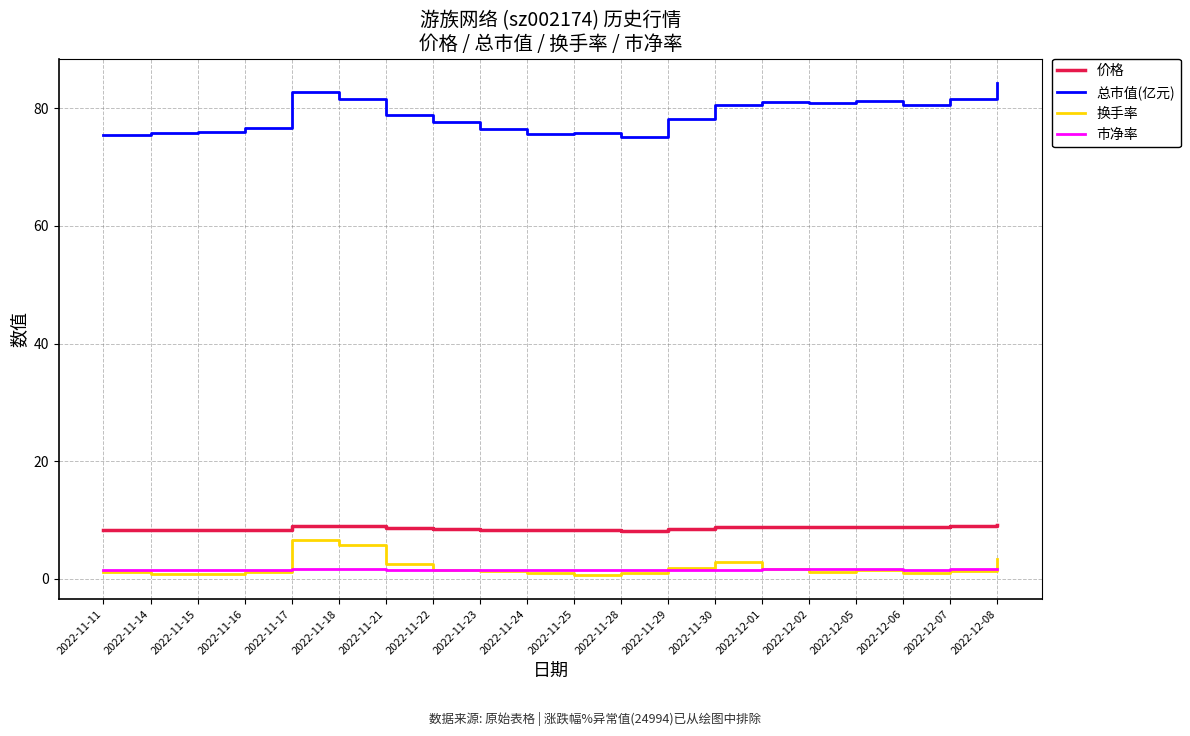

What are all the series names shown in the legend?

价格, 总市值(亿元), 换手率, 市净率